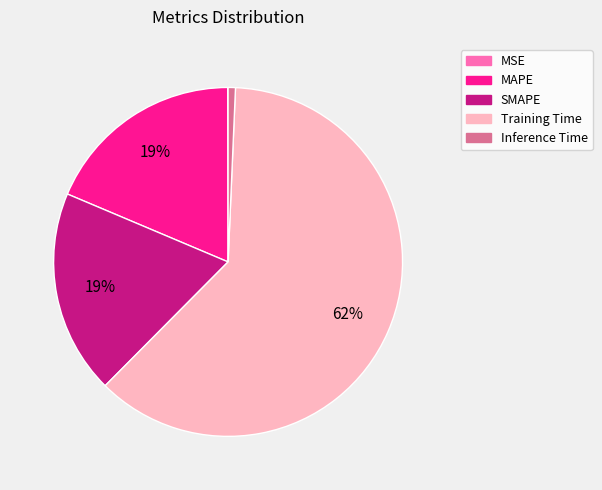

Is the sum of SMAPE and MAPE greater than half?

No